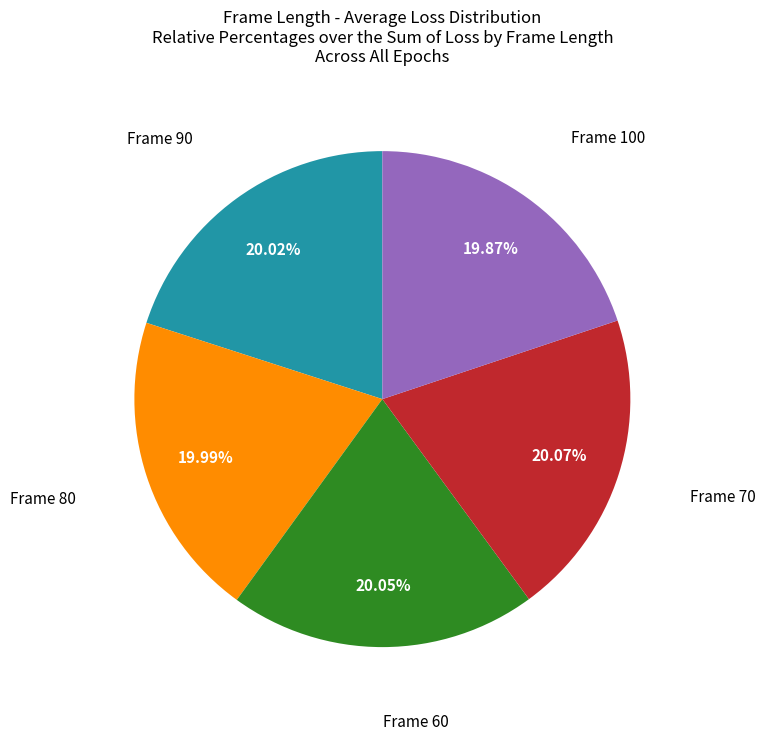

Is there a majority slice in this chart?

No